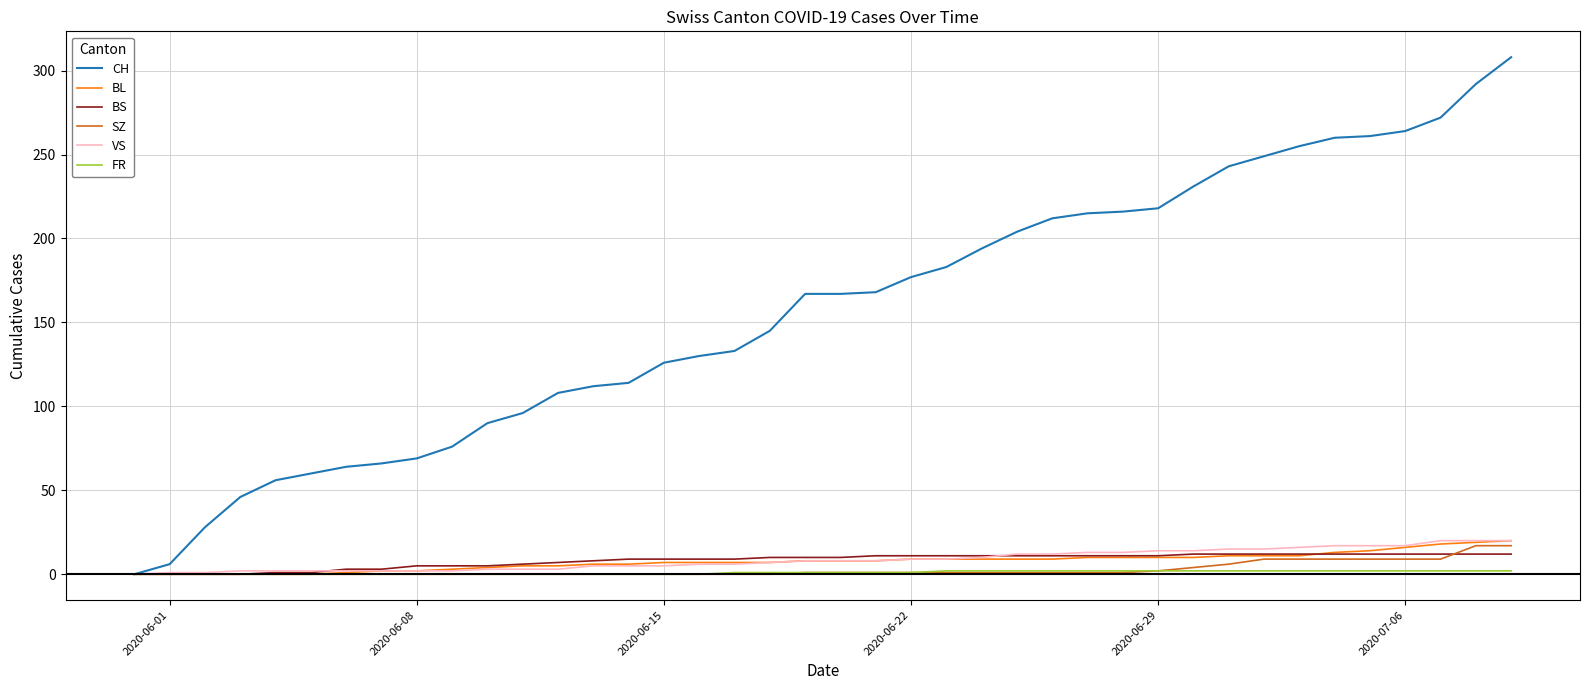

What is the greatest value displayed?

308